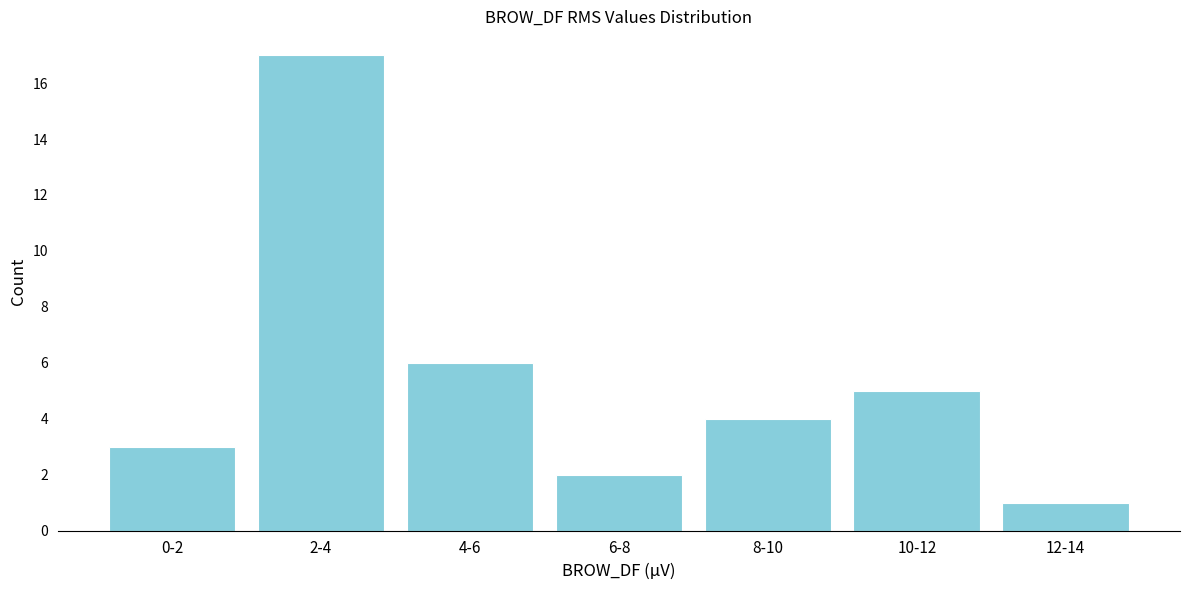

Reading left to right, what are all the values shown in this chart?

0-2=3	2-4=17	4-6=6	6-8=2	8-10=4	10-12=5	12-14=1